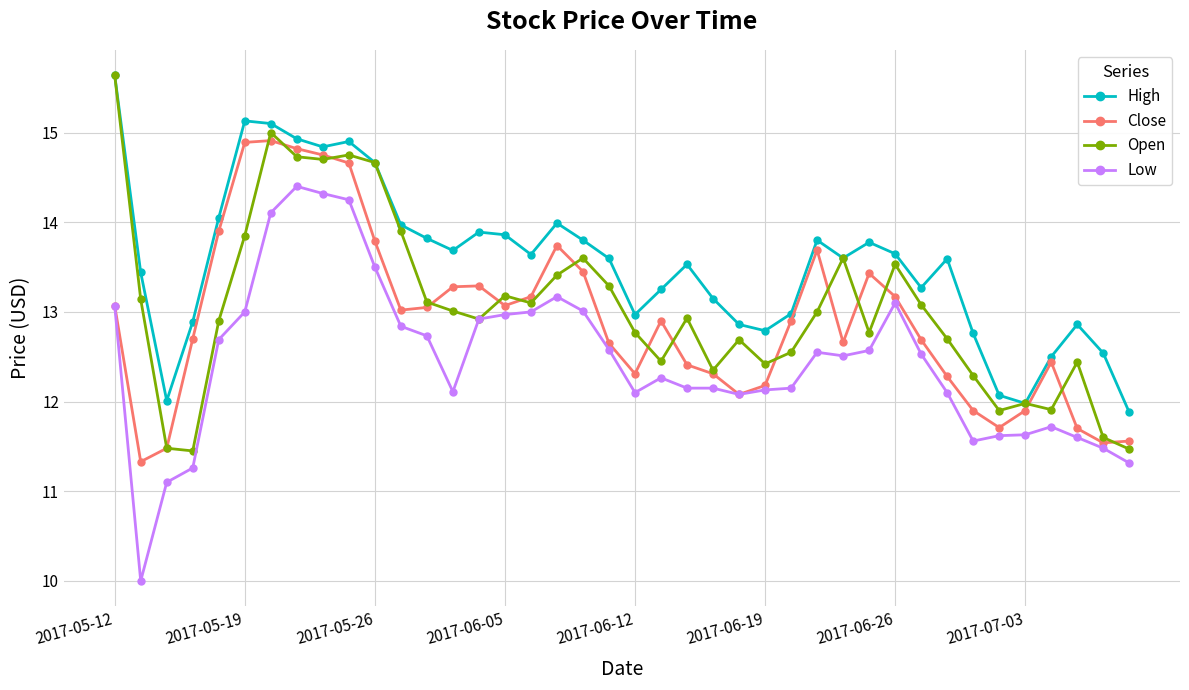

Which series has the largest total across all categories?

High